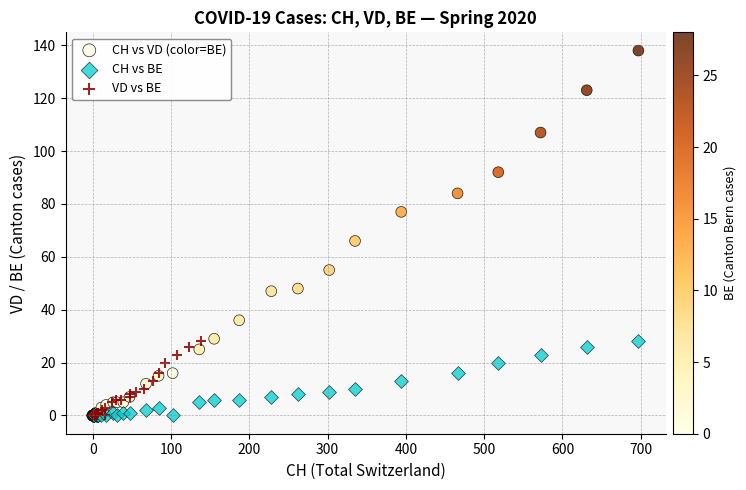

Which series has the widest spread of Y values?

CH vs VD (color=BE)